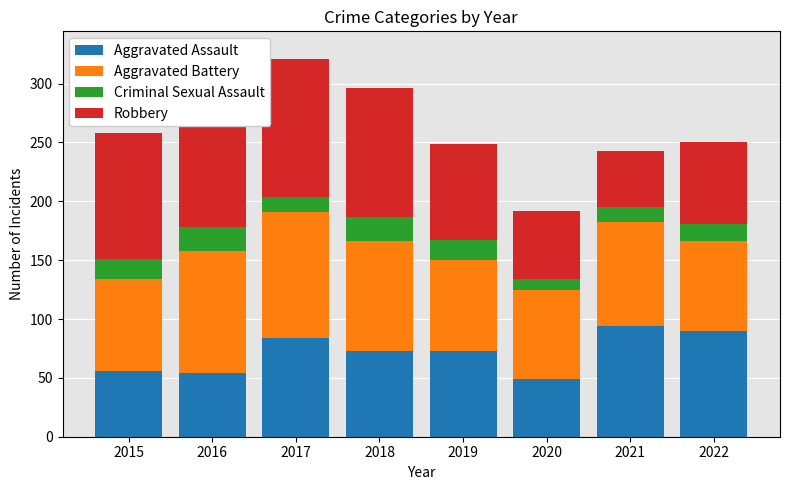

How many bars are there in each group?

4